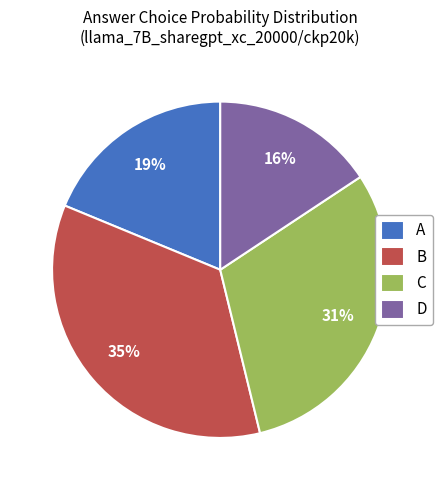

To the nearest percent, what percentage of the pie is A?

19%